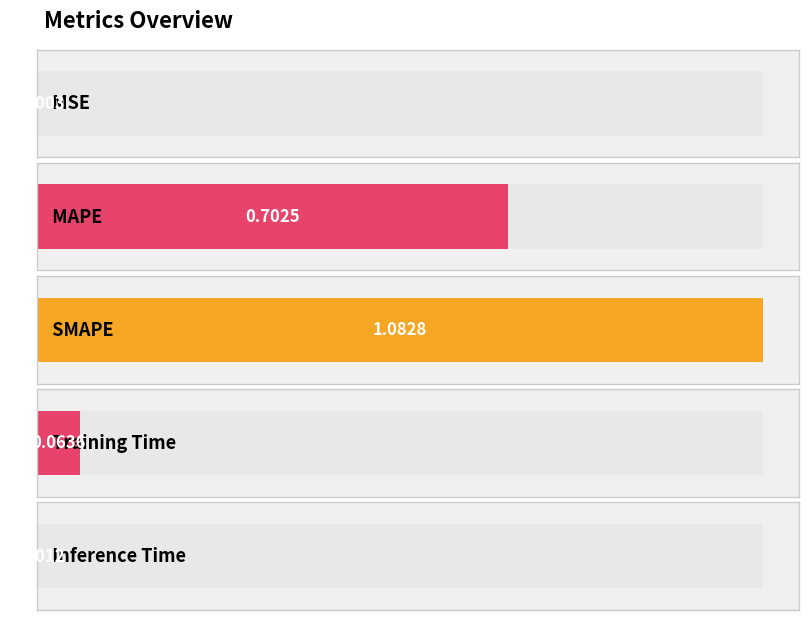

At which label is the value closest to 0?

MSE